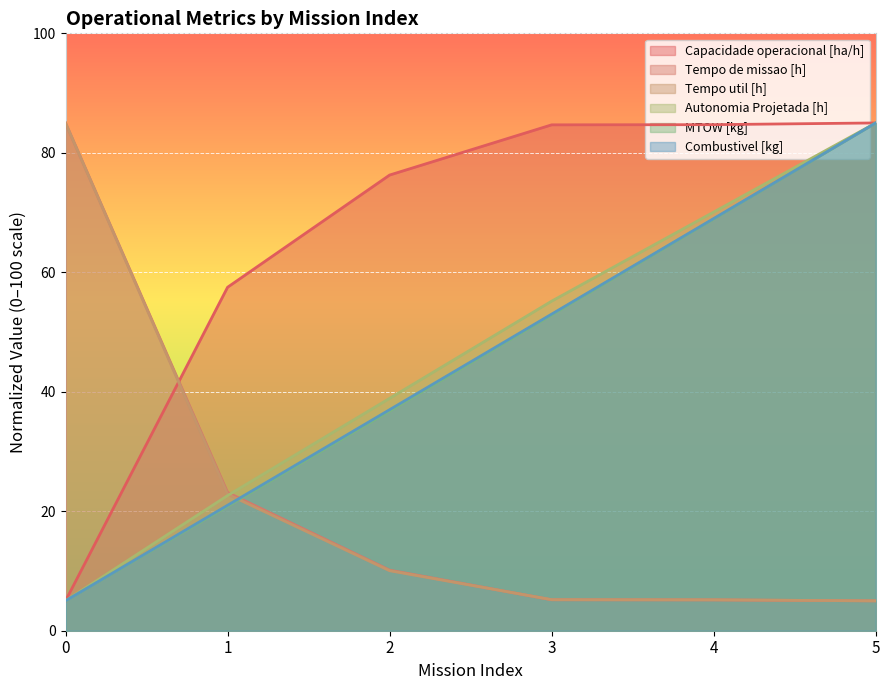

Is the value of Tempo de missao [h] at 1 greater than the value of Autonomia Projetada [h] at 2?

No